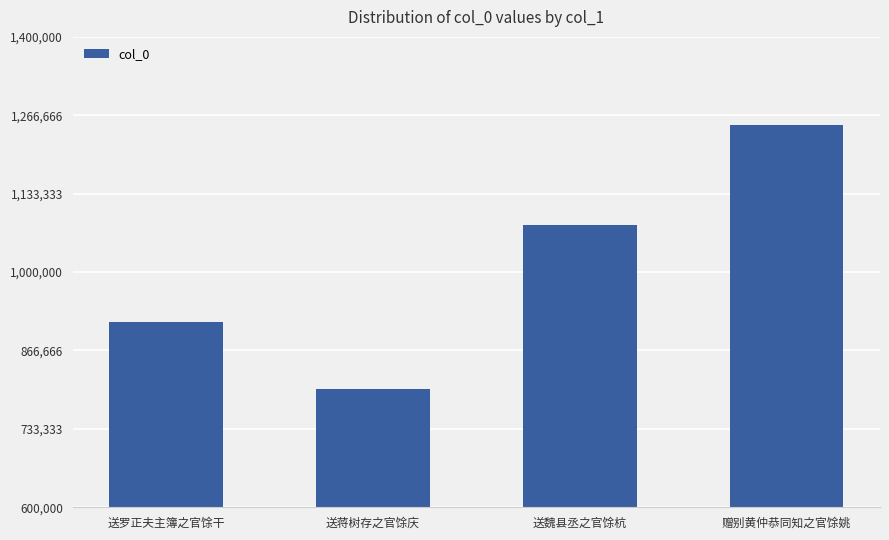

Between 送蒋树存之官馀庆 and 赠别黄仲恭同知之官馀姚, which is larger?

赠别黄仲恭同知之官馀姚